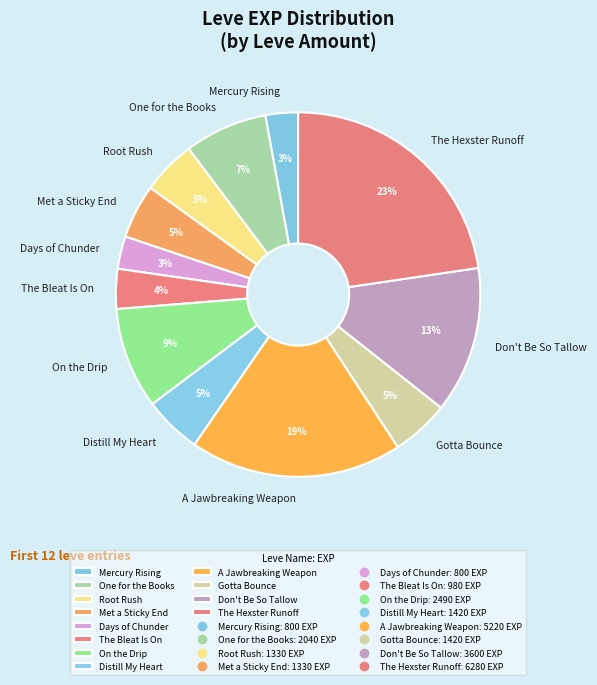

Is the sum of Met a Sticky End and Gotta Bounce greater than half?

No